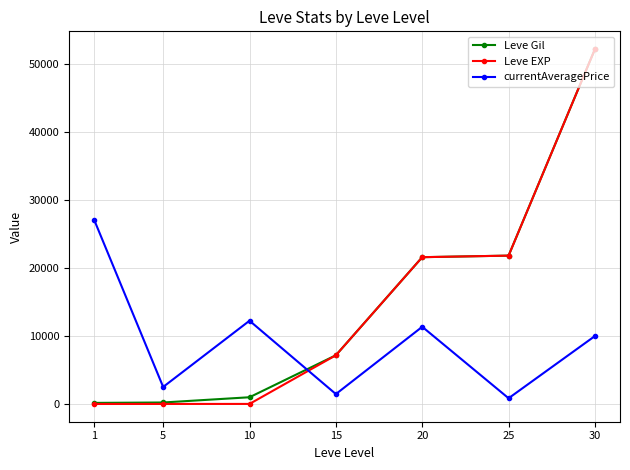

What is the sum of the Leve Gil values at 5 and 25?

22050.0